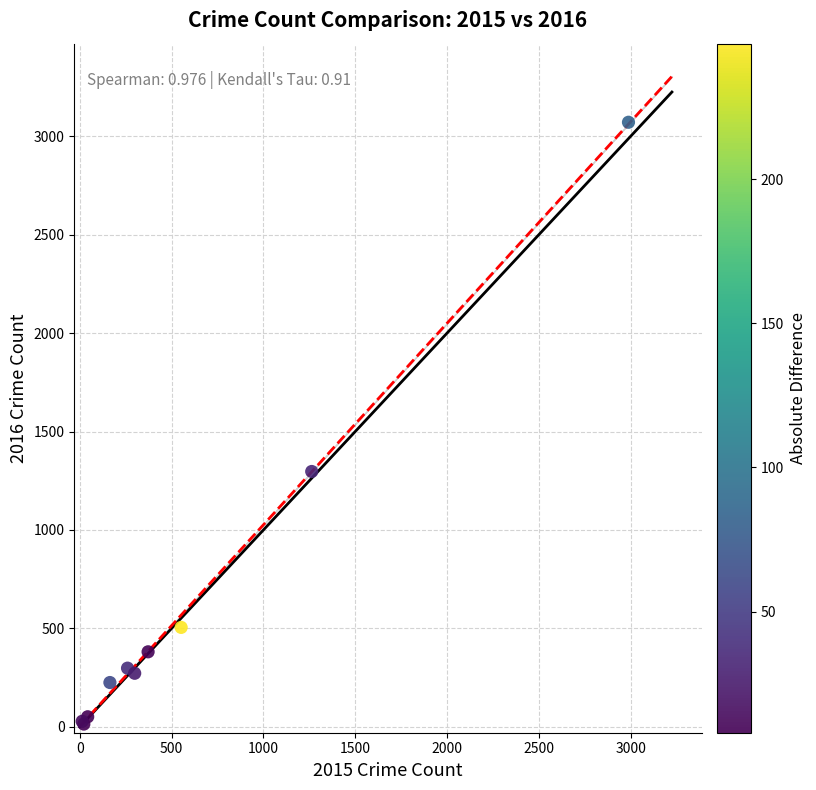

What Y value in the scatter plot is closest to 1542?

1297